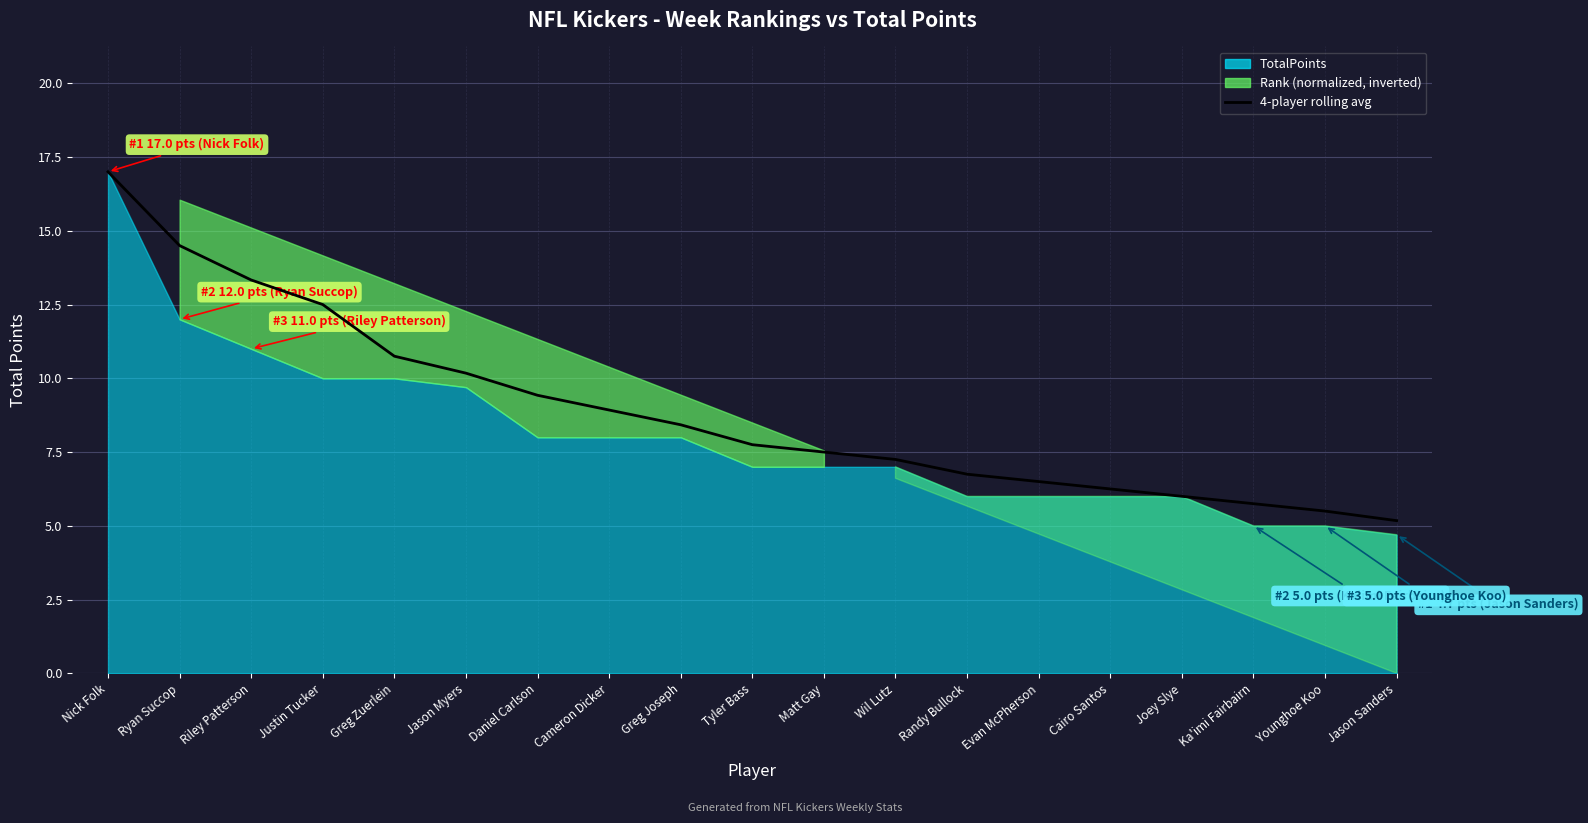

What is the label of the 6th point from the left?

Jason Myers